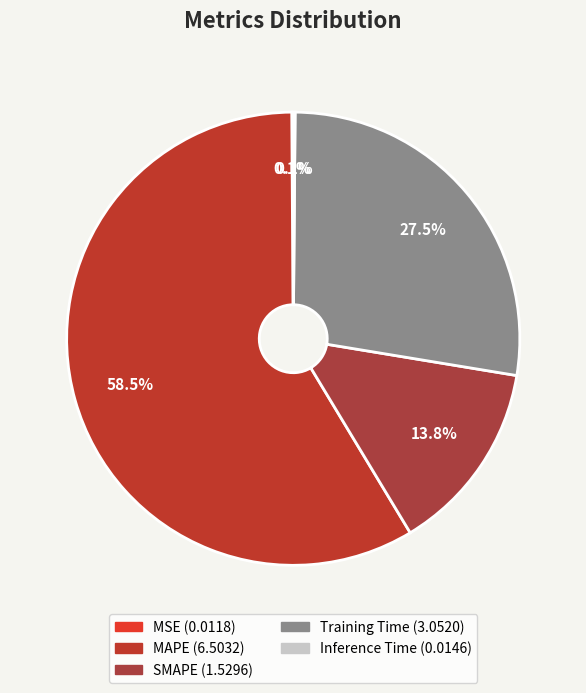

Is there a majority slice in this chart?

Yes